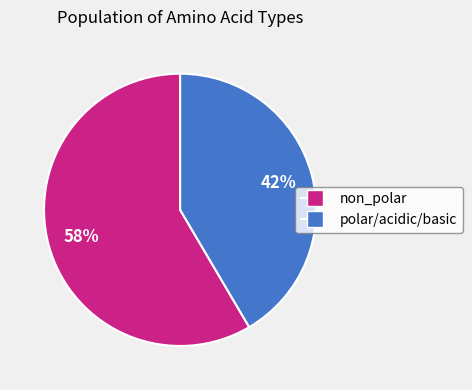

Is there any slice that represents more than half of the pie?

Yes